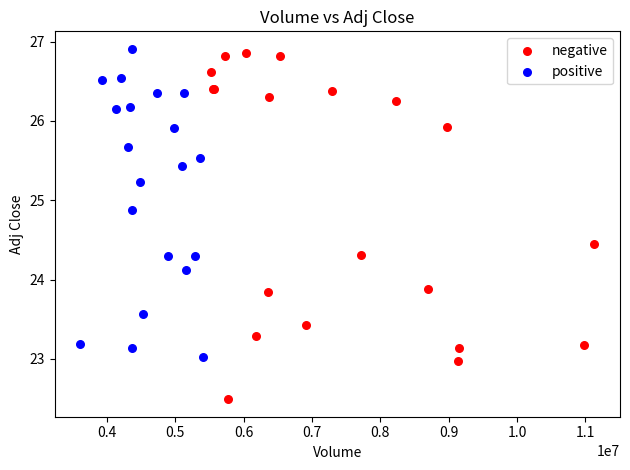

Which series contains the highest Y value?

positive